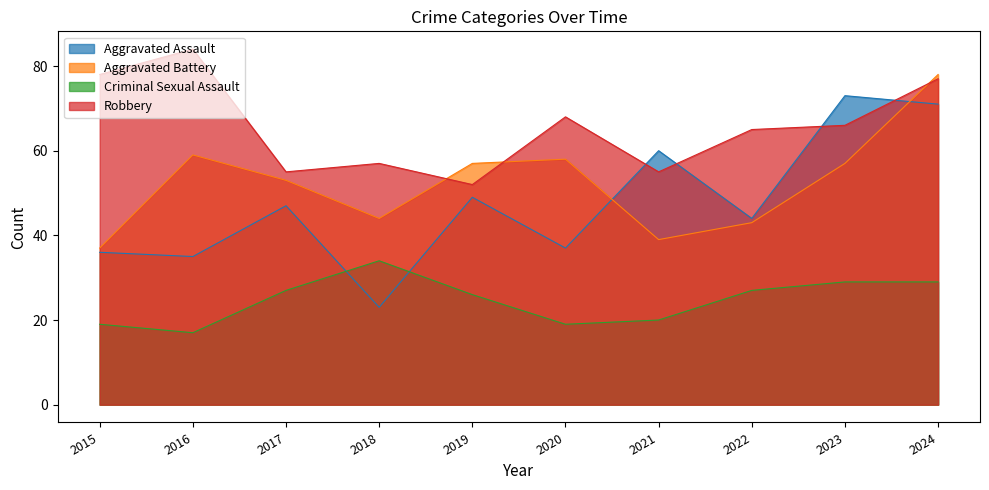

Which series has the largest range (max minus min)?

Aggravated Assault